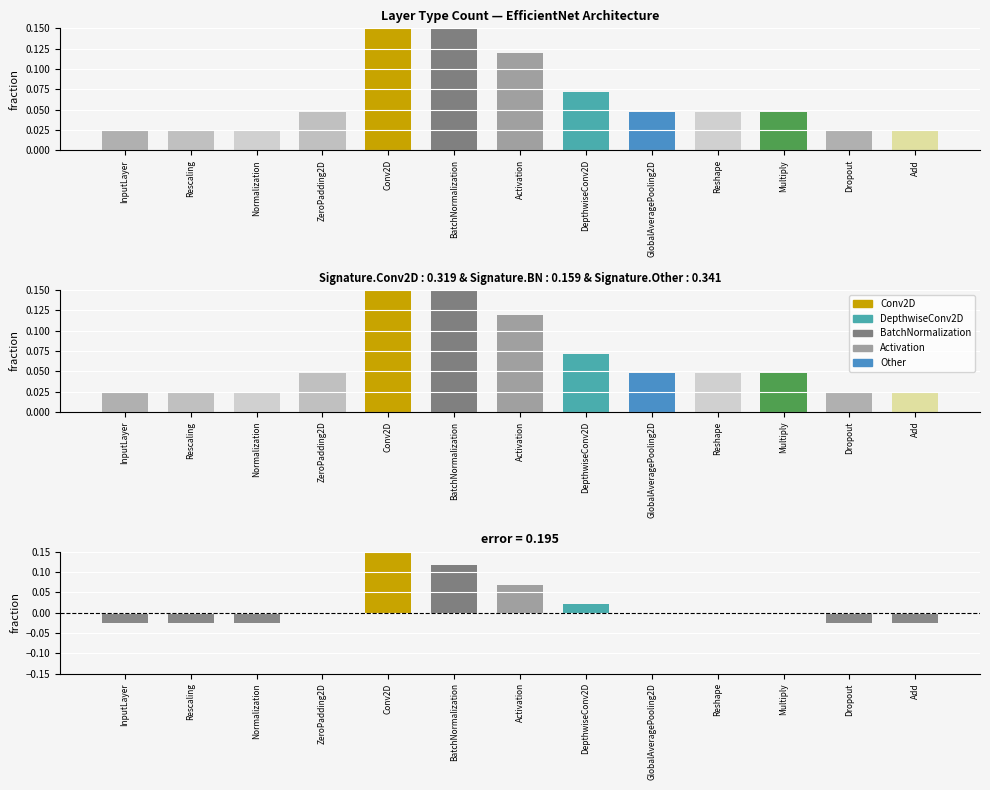

Is the value of residual at Multiply greater than the value of Layer types at Activation?

No